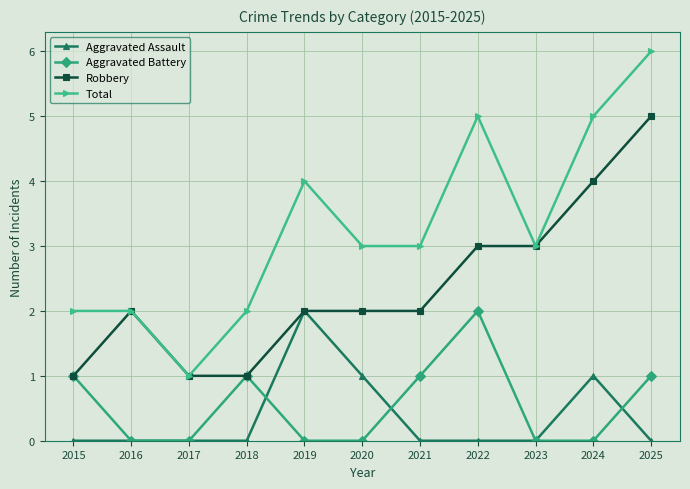

Which series has the largest range (max minus min)?

Total